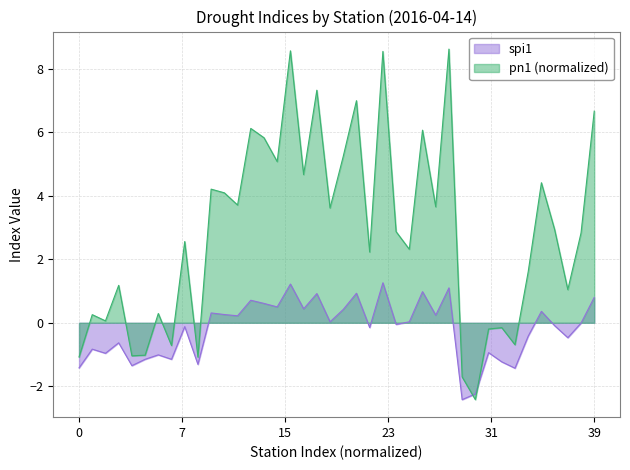

Rank the series by their maximum value, from highest to lowest.

pn1 (normalized), spi1